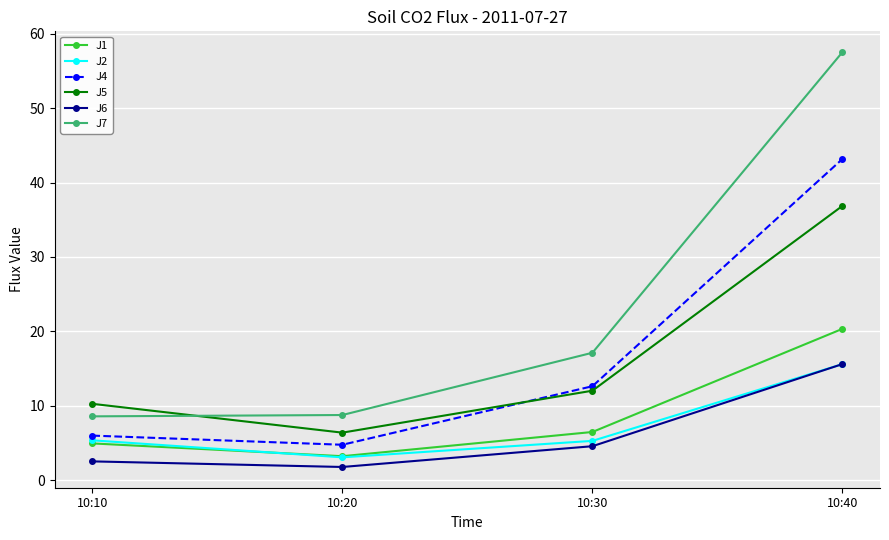

What is the value of the J7 point at the 4th from the left?

57.6